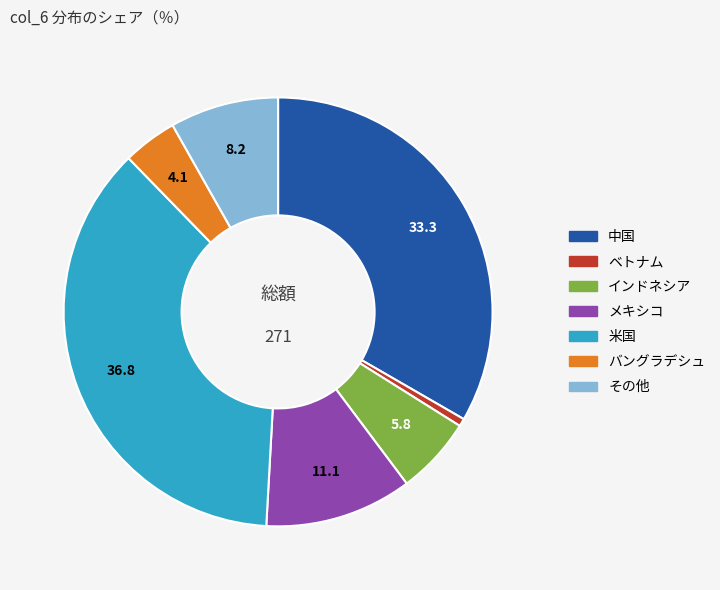

Is there any slice that represents more than half of the pie?

No